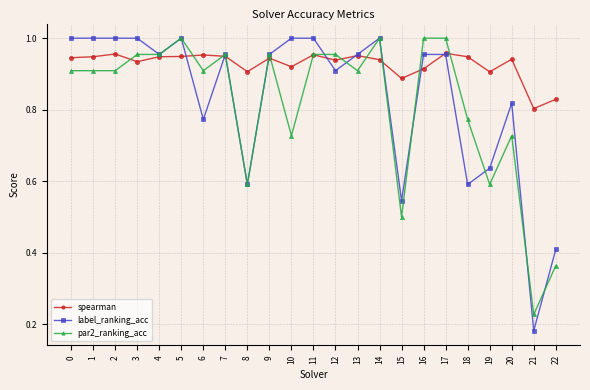

The par2_ranking_acc series shows 1.5 at 14. True or false?

False